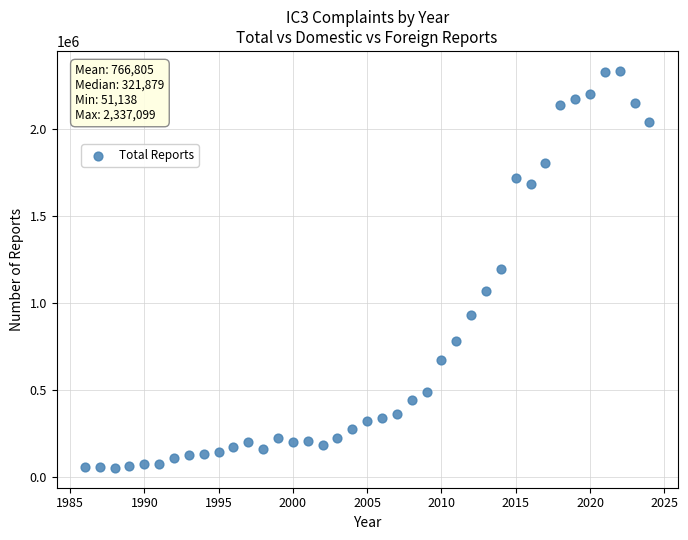

What is the range of Y values (max minus min)?

2285961